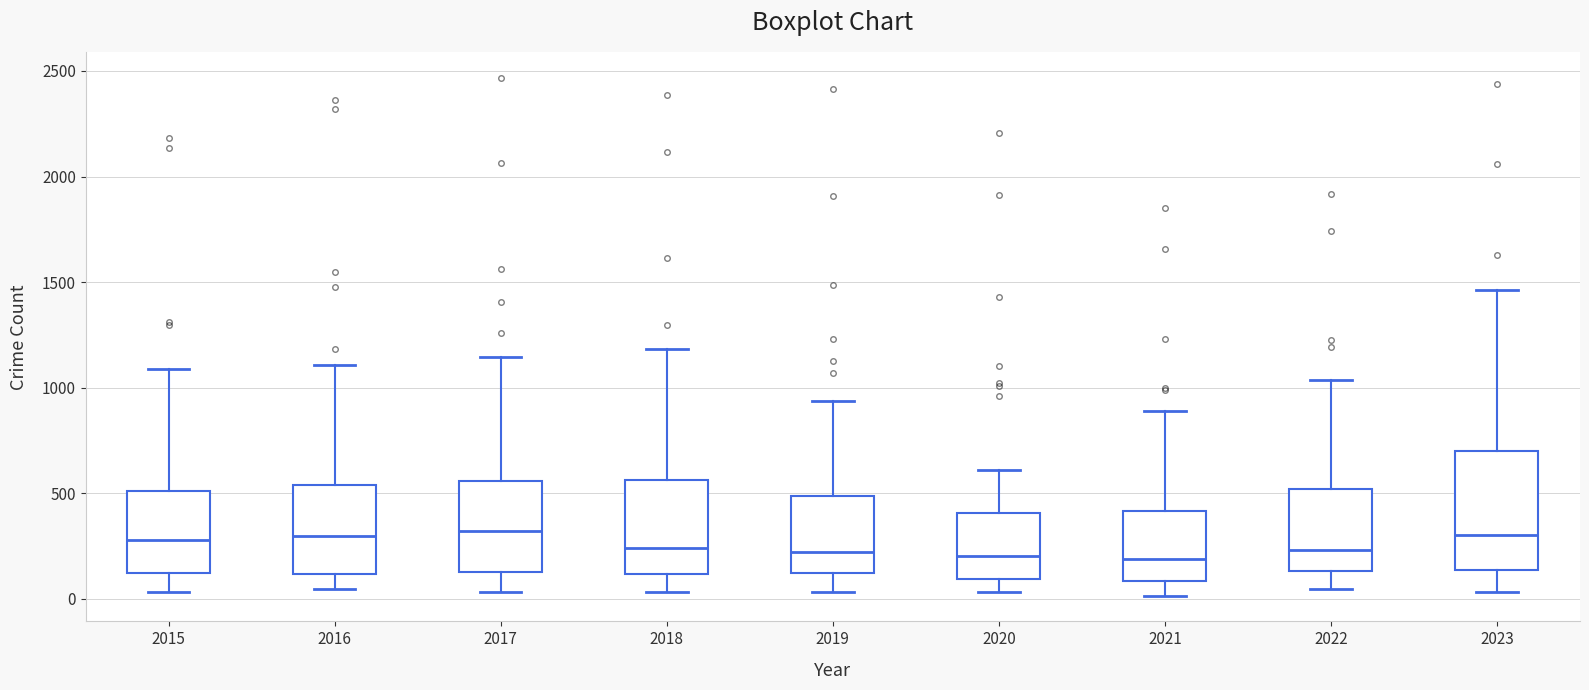

Reading left to right, transcribe this box plot: for each box, give where its median line is, the range the box spans, and where its two whiskers end, as read against the y-axis. The values are not printed on the chart, so give them approximately, as read against the axis.

2015: median 300, box 100 to 500, whiskers 50 to 1100
2016: median 300, box 100 to 550, whiskers 50 to 1100
2017: median 300, box 150 to 550, whiskers 50 to 1150
2018: median 250, box 100 to 550, whiskers 50 to 1200
2019: median 200, box 100 to 500, whiskers 50 to 950
2020: median 200, box 100 to 400, whiskers 50 to 600
2021: median 200, box 100 to 400, whiskers 0 to 900
2022: median 250, box 150 to 500, whiskers 50 to 1050
2023: median 300, box 150 to 700, whiskers 50 to 1450